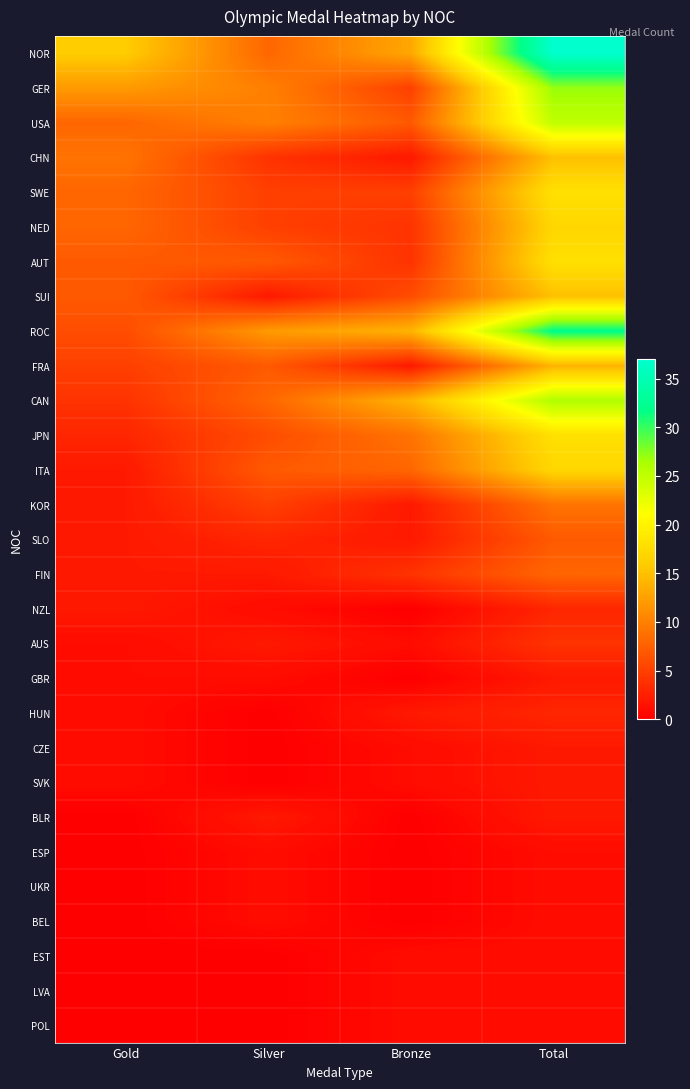

Between Bronze and Silver, which is larger?

Bronze